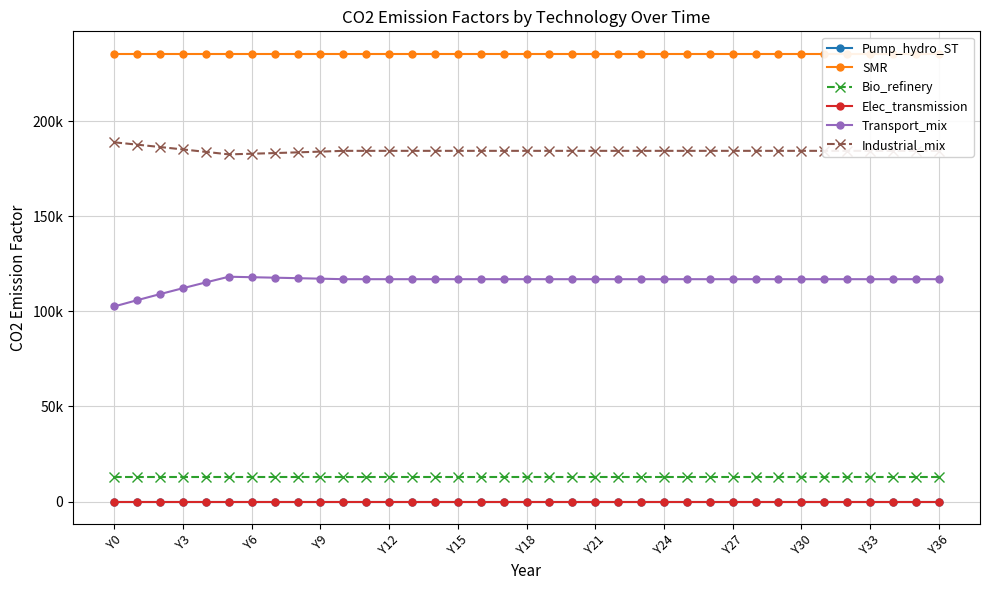

The value of Bio_refinery at Y36 is 12762.9. True or false?

True